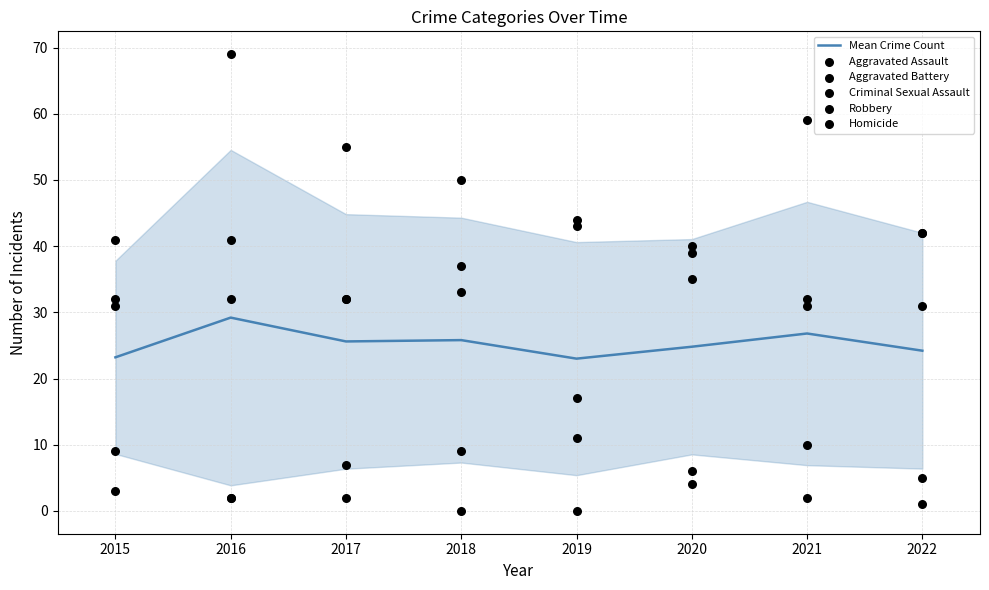

What is the highest value of the Mean Crime Count series?

29.2